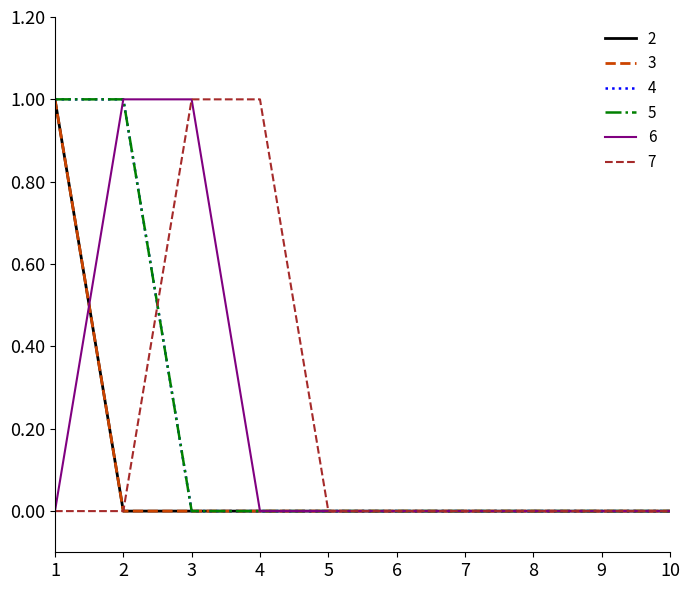

What is the difference between the maximum and second lowest values in the 5 series?

1